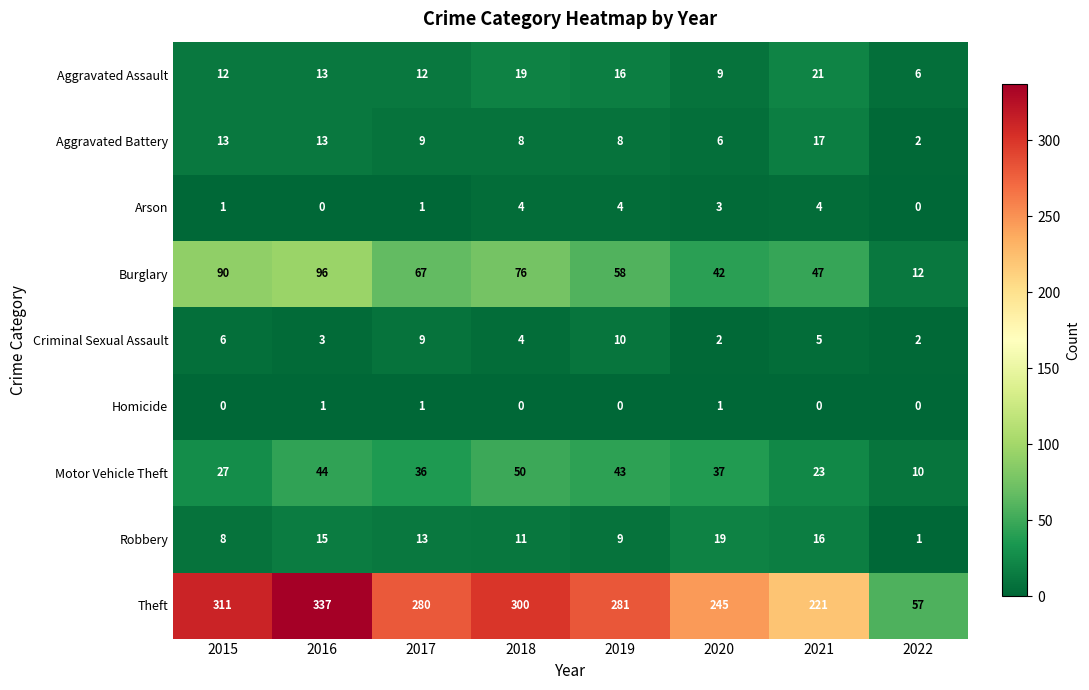

Between 2020 and 2022, which series saw the biggest shift?

Theft